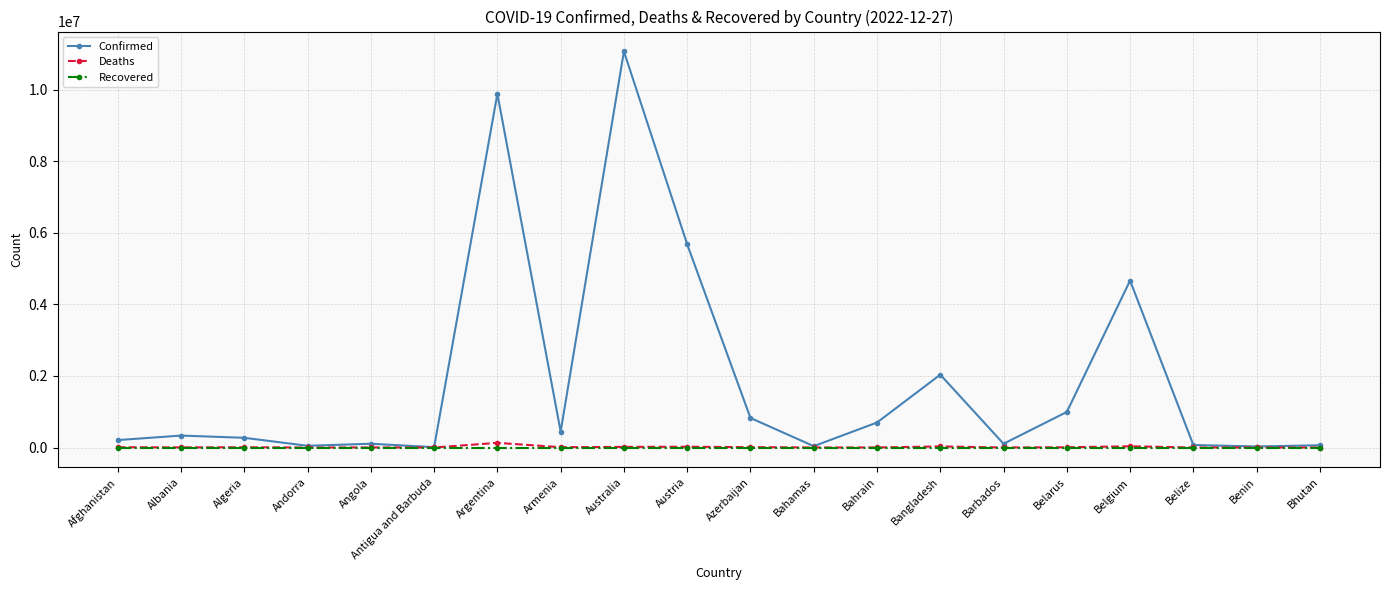

What is the maximum value shown in the chart?

11078796